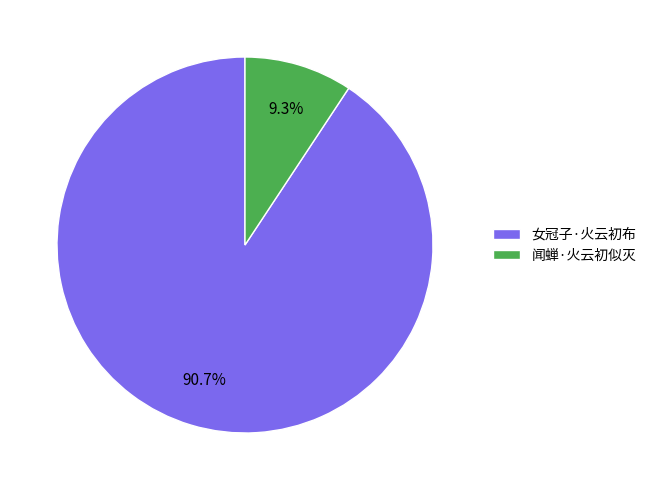

Count the number of slices in the pie.

2